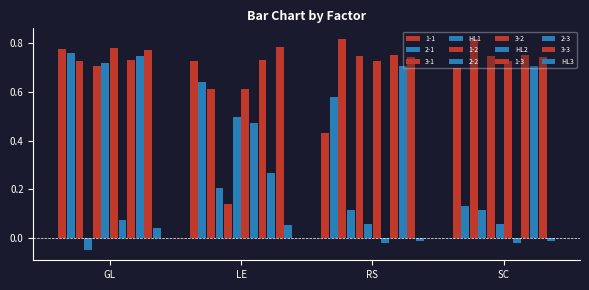

Which series has the largest range (max minus min)?

HL2